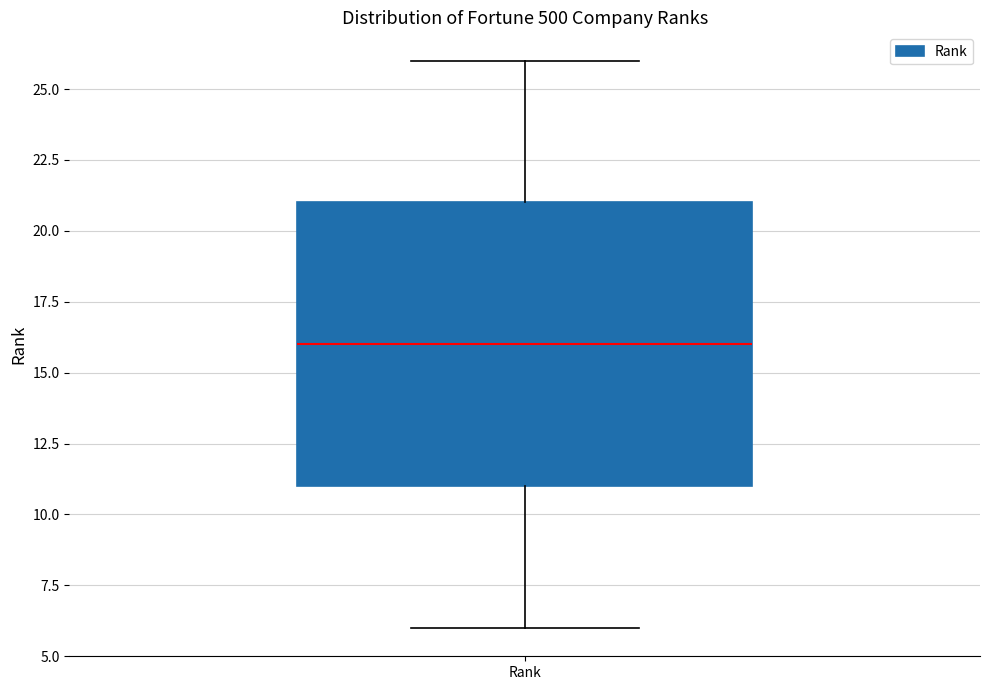

Transcribe this box plot: give where the median line is, the range the box spans, and where the two whiskers end, as read against the y-axis. The values are not printed on the chart, so give them approximately, as read against the axis.

median 16, box 11 to 21, whiskers 6 to 26